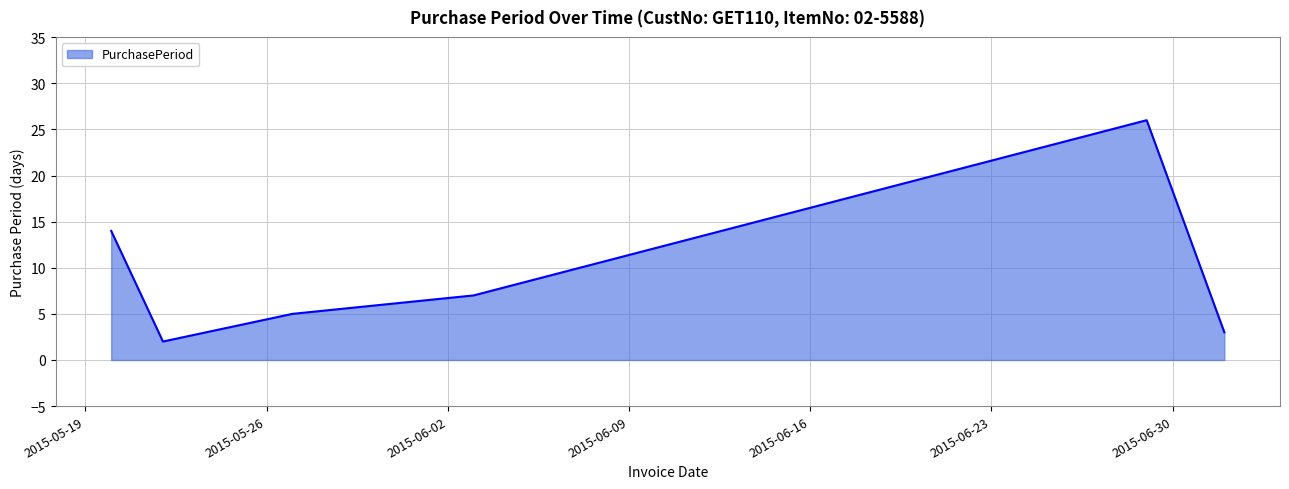

What is the greatest value displayed?

26